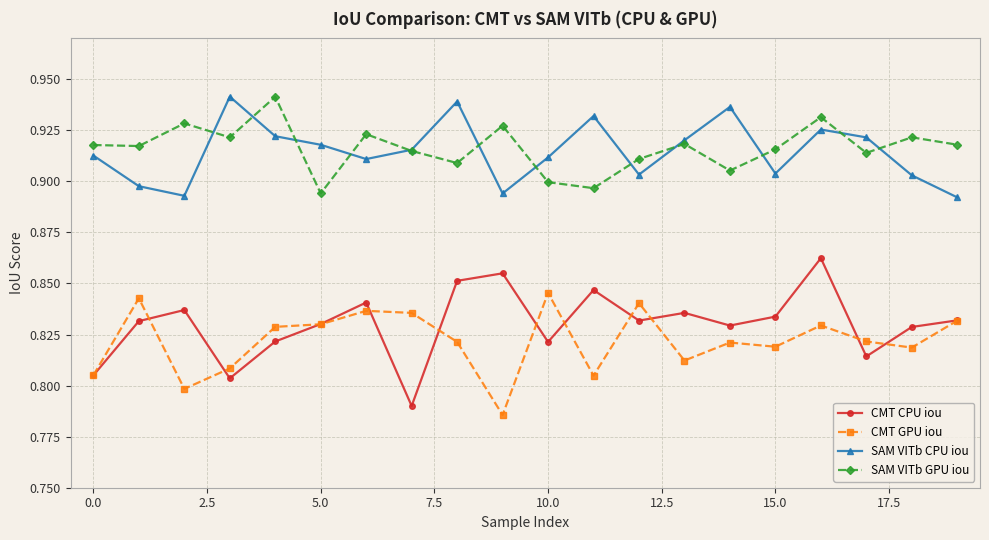

What is the sum of all SAM VITb CPU iou values?

18.3